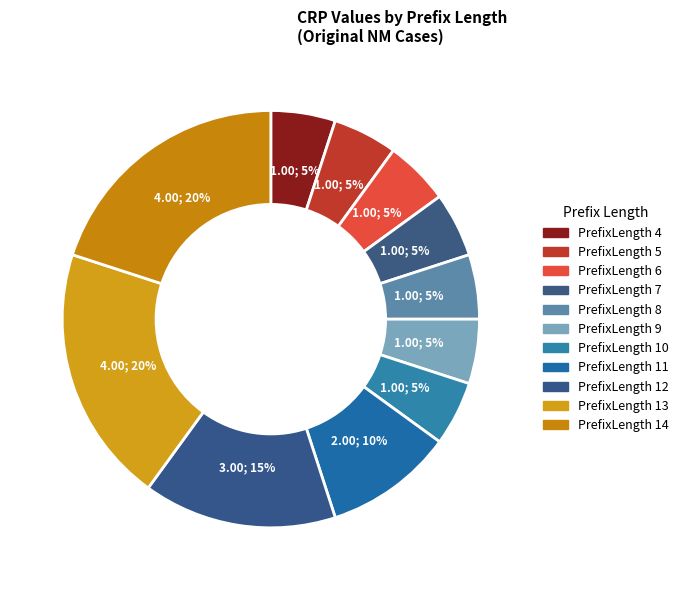

How many segments does this pie chart have?

11